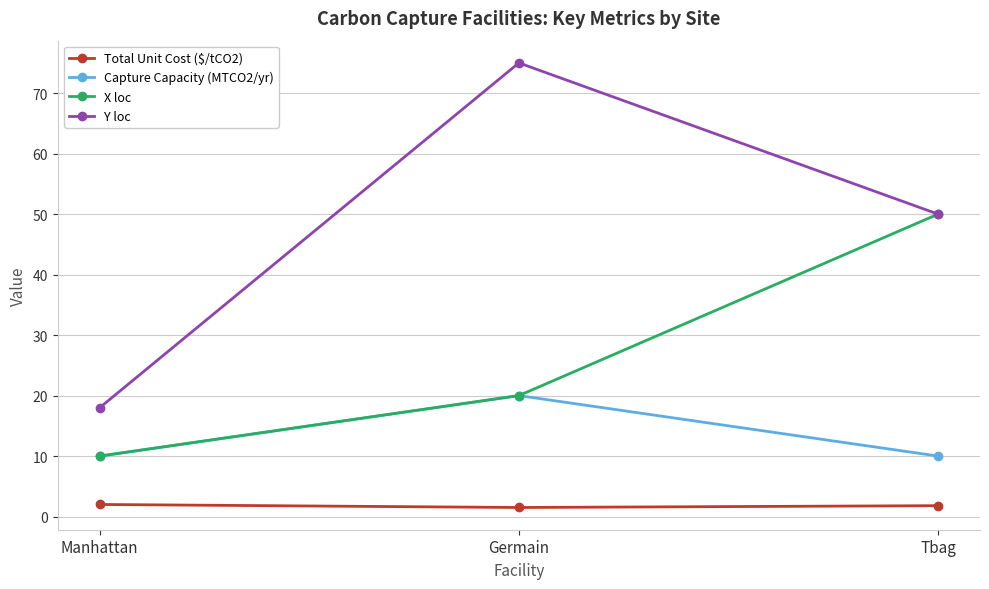

At how many categories does at least one series exceed 35?

2